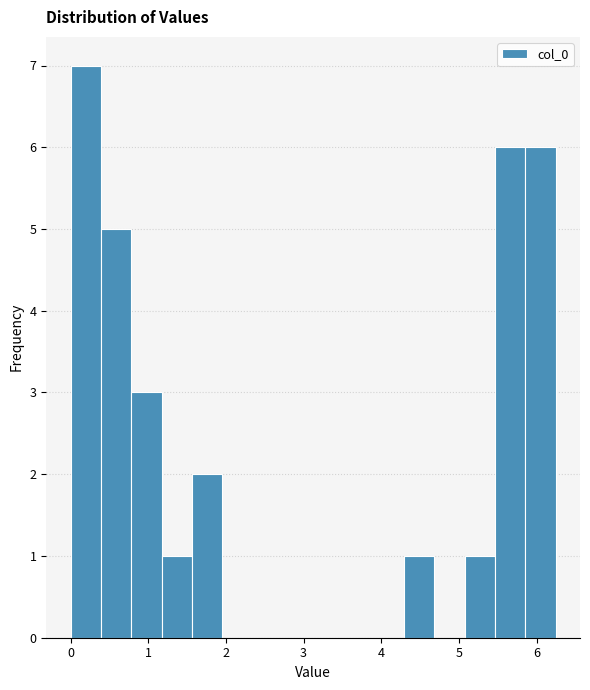

Read against the x-axis, roughly where is the centre of the tallest bar?

0.2